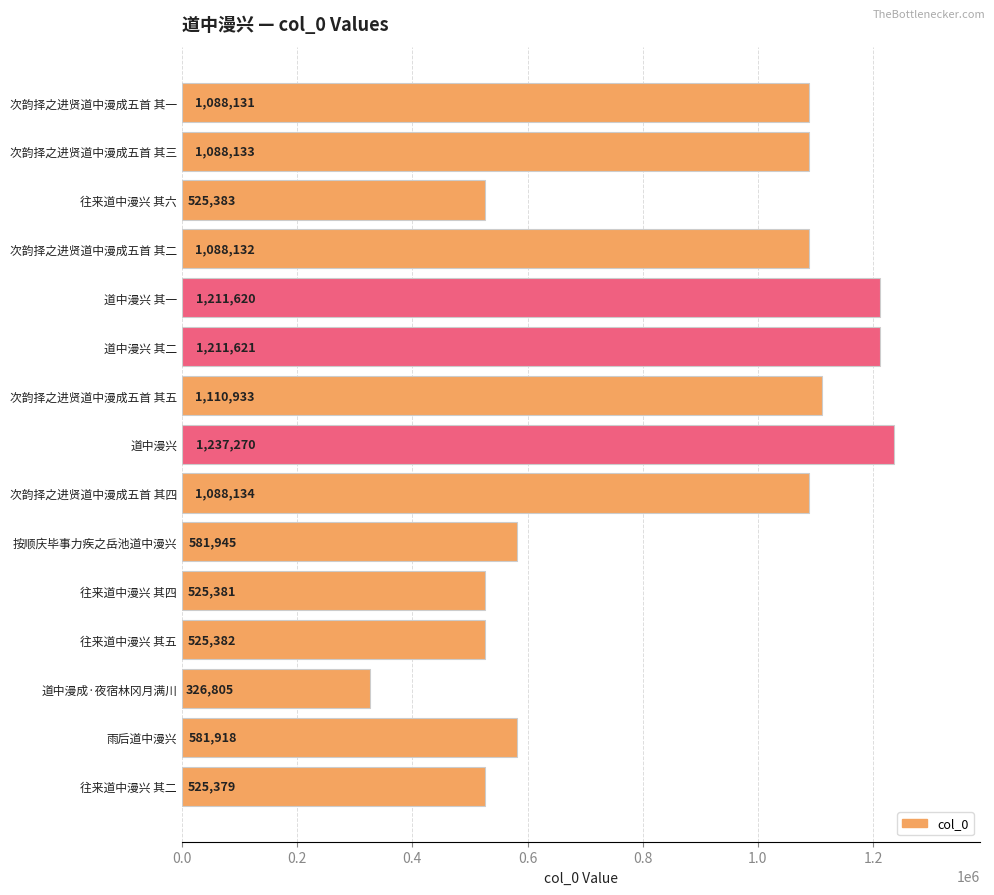

Which label corresponds to the largest value in the chart?

道中漫兴